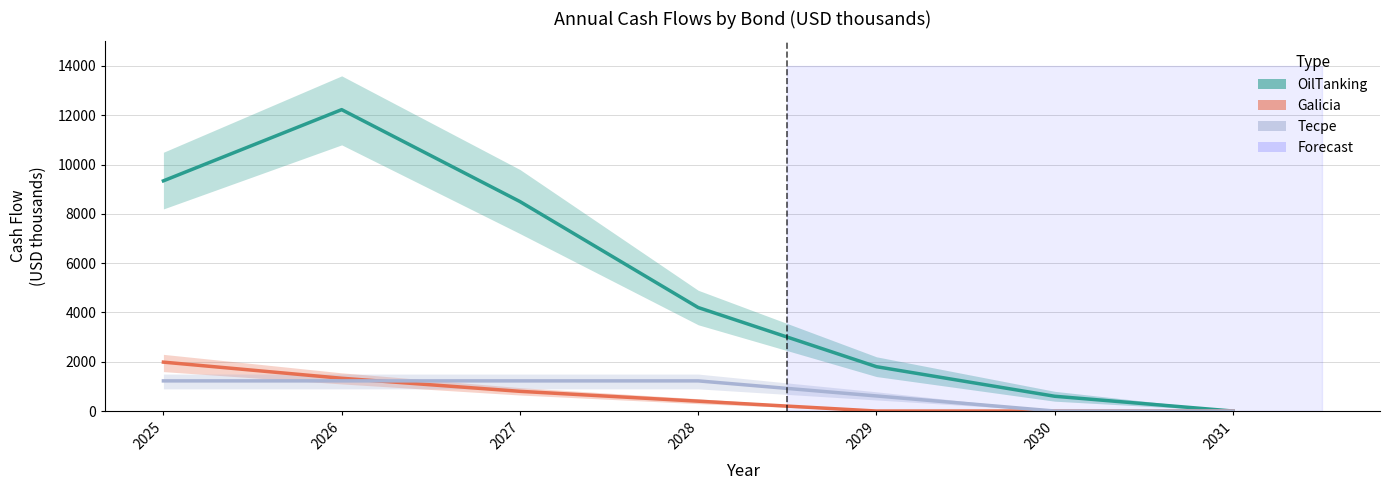

Reading left to right, list all the values displayed in this chart.

OilTanking: 2025=9340.5	2026=12228.9	2027=8500.0	2028=4200.0	2029=1800.0	2030=600.0	2031=0.0
Galicia: 2025=1984.5	2026=1330.0	2027=800.0	2028=400.0	2029=0.0	2030=0.0	2031=0.0
Tecpe: 2025=1224.0	2026=1224.0	2027=1224.0	2028=1224.0	2029=612.0	2030=0.0	2031=0.0